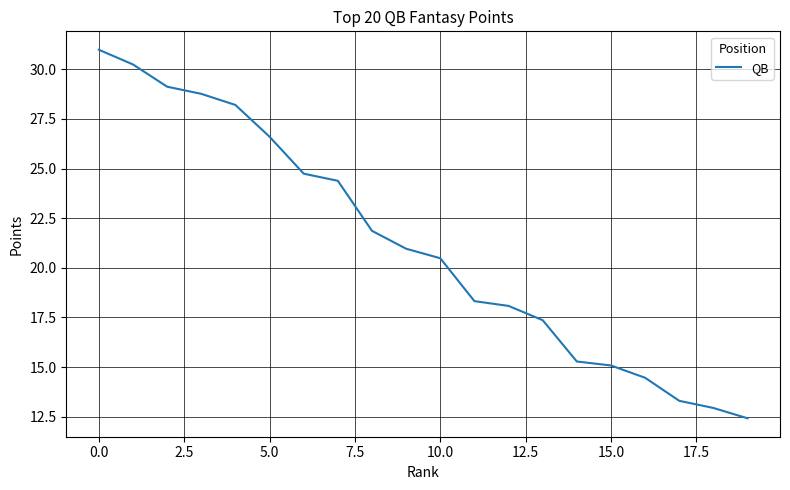

What is the maximum value shown in the chart?

31.0